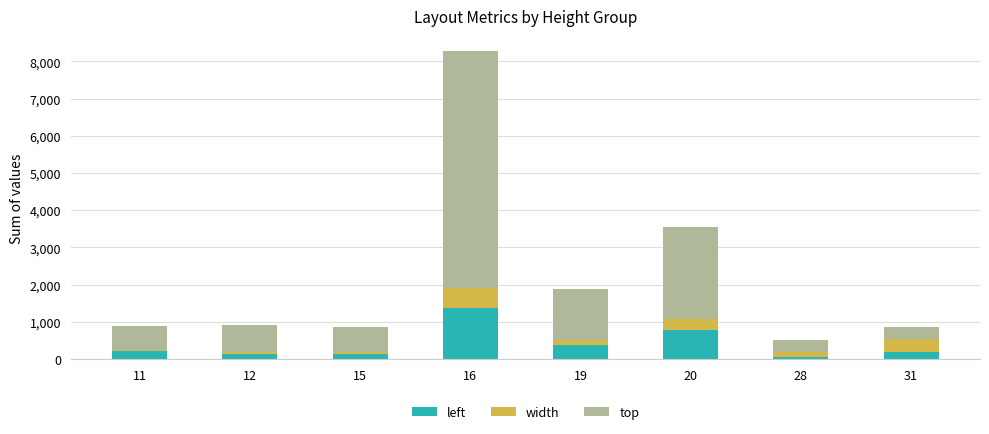

What is the average value of the left series?

411